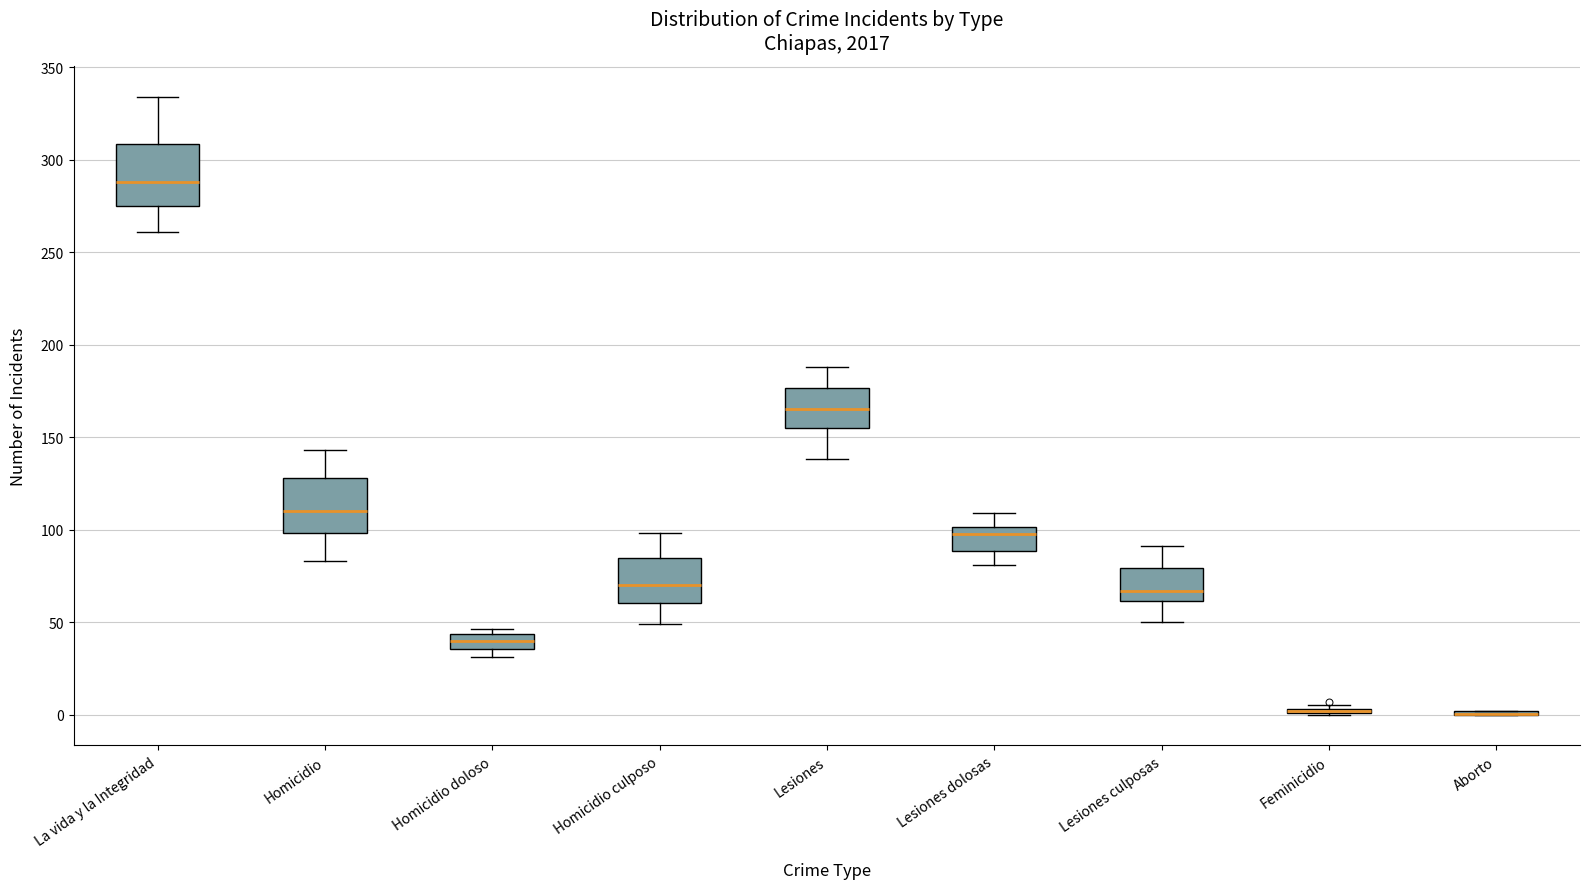

Reading left to right, read every box against the y-axis: the position of its median line, the range the box covers, and the ends of its whiskers. The values are not printed on the chart, so give them approximately, as read against the axis.

La vida y la Integridad: median 290, box 275 to 310, whiskers 260 to 335
Homicidio: median 110, box 100 to 130, whiskers 85 to 145
Homicidio doloso: median 40, box 35 to 45, whiskers 30 to 45 (just above the box's upper edge)
Homicidio culposo: median 70, box 60 to 85, whiskers 50 to 100
Lesiones: median 165, box 155 to 175, whiskers 140 to 190
Lesiones dolosas: median 100 (just below the box's upper edge), box 90 to 100, whiskers 80 to 110
Lesiones culposas: median 65, box 60 to 80, whiskers 50 to 90
Feminicidio: box collapsed to a line at 0, whiskers 0 to 5
Aborto: box collapsed to a line at 0, whiskers 0 to 0